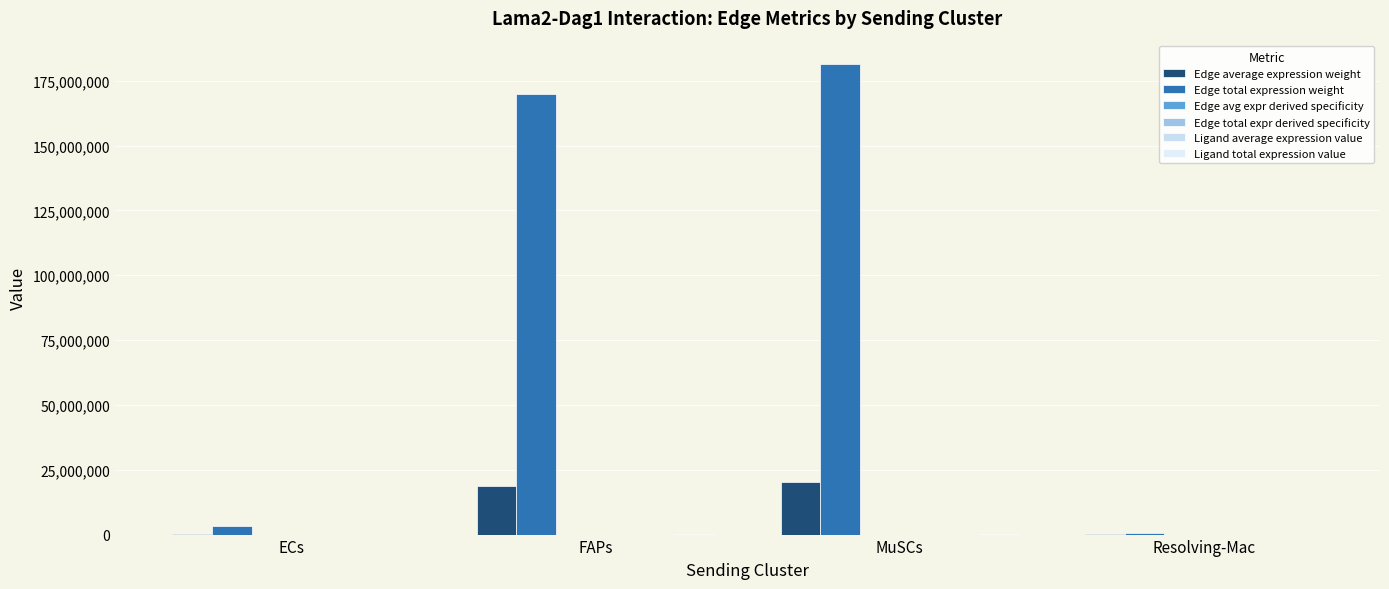

Which has a higher value, ECs or MuSCs?

MuSCs